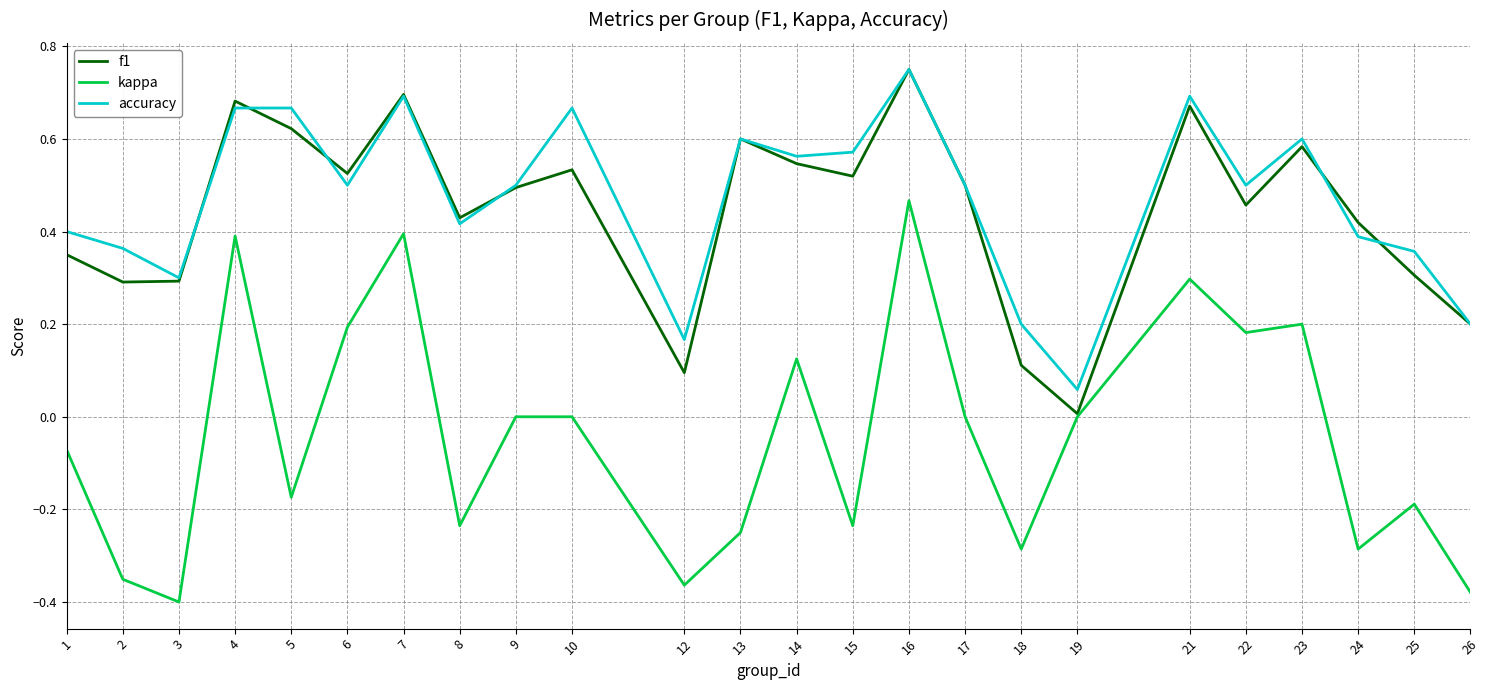

At 2, list the series in order from smallest to largest.

kappa, f1, accuracy